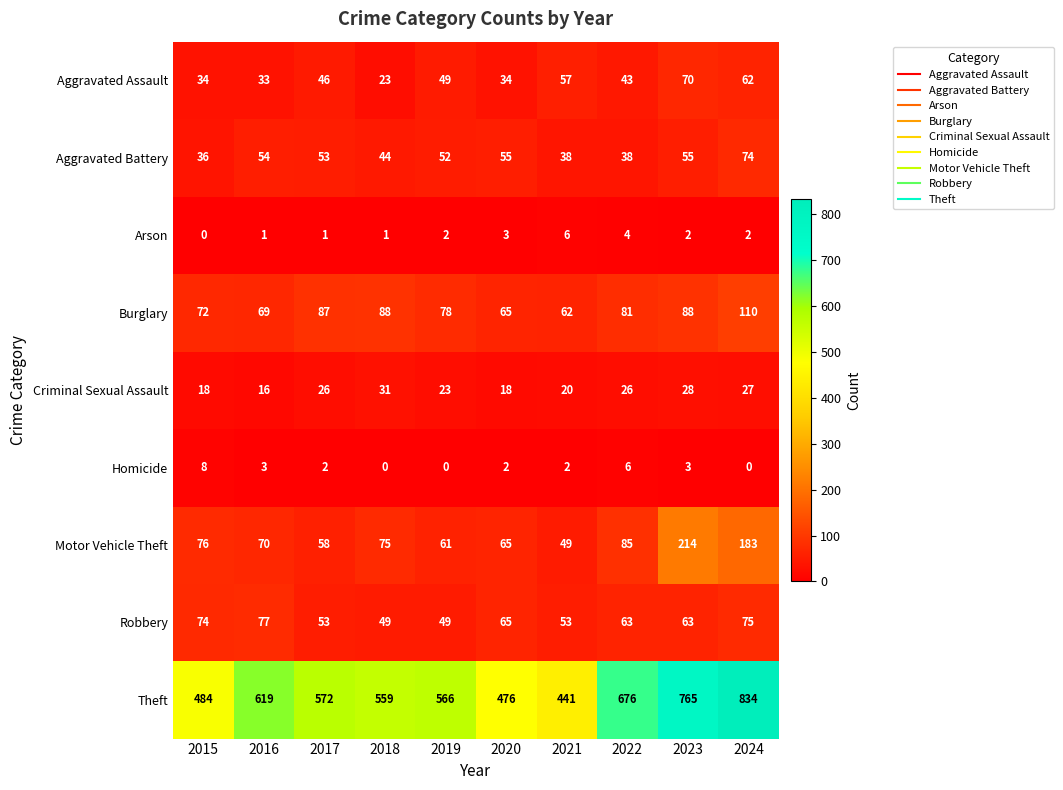

At 2024, list the series in order from largest to smallest.

Theft, Motor Vehicle Theft, Burglary, Robbery, Aggravated Battery, Aggravated Assault, Criminal Sexual Assault, Arson, Homicide